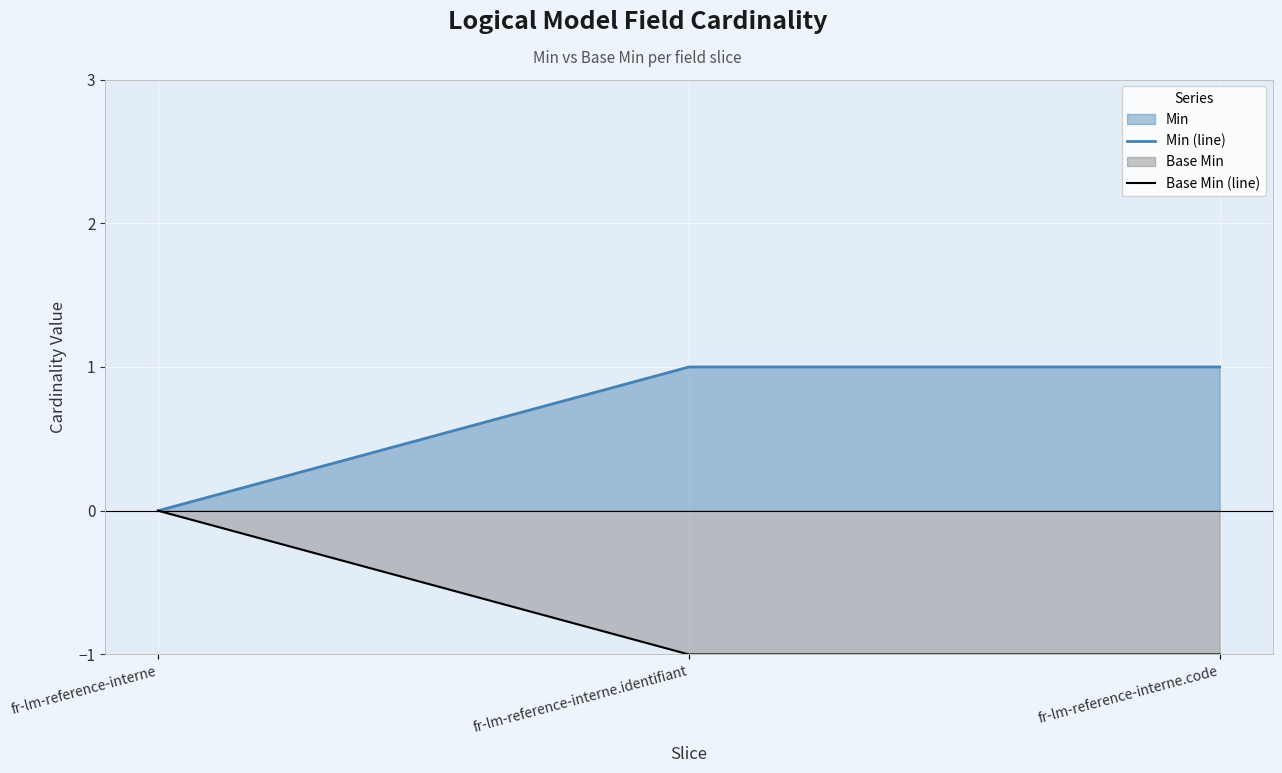

The value of Min (line) at fr-lm-reference-interne.identifiant is 1. True or false?

True